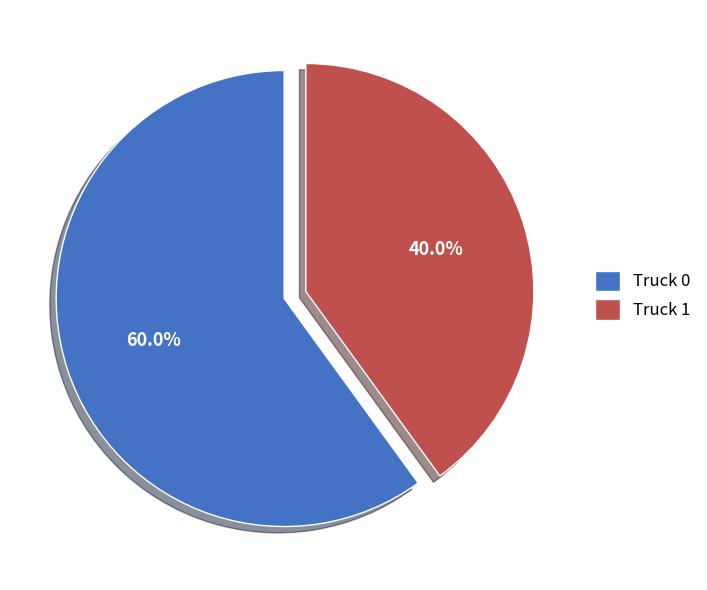

To the nearest percent, what is the average slice percentage?

50%